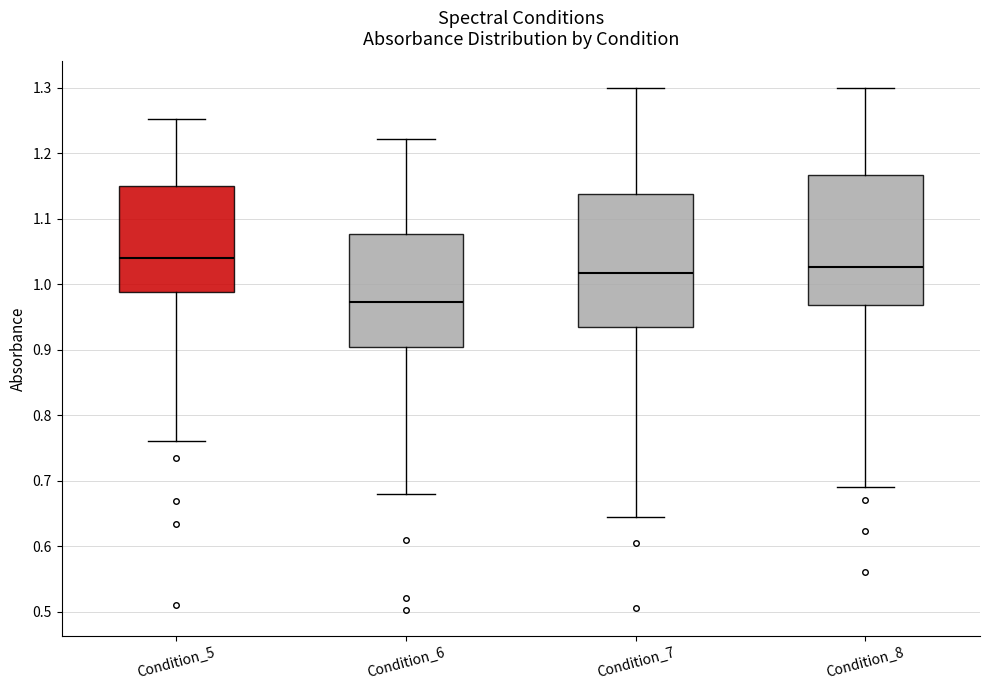

Reading left to right, transcribe this box plot: for each box, give where its median line is, the range the box spans, and where its two whiskers end, as read against the y-axis. The values are not printed on the chart, so give them approximately, as read against the axis.

Condition_5: median 1.04, box 0.99 to 1.15, whiskers 0.76 to 1.25
Condition_6: median 0.97, box 0.90 to 1.08, whiskers 0.68 to 1.22
Condition_7: median 1.02, box 0.93 to 1.14, whiskers 0.64 to 1.30
Condition_8: median 1.03, box 0.97 to 1.17, whiskers 0.69 to 1.30